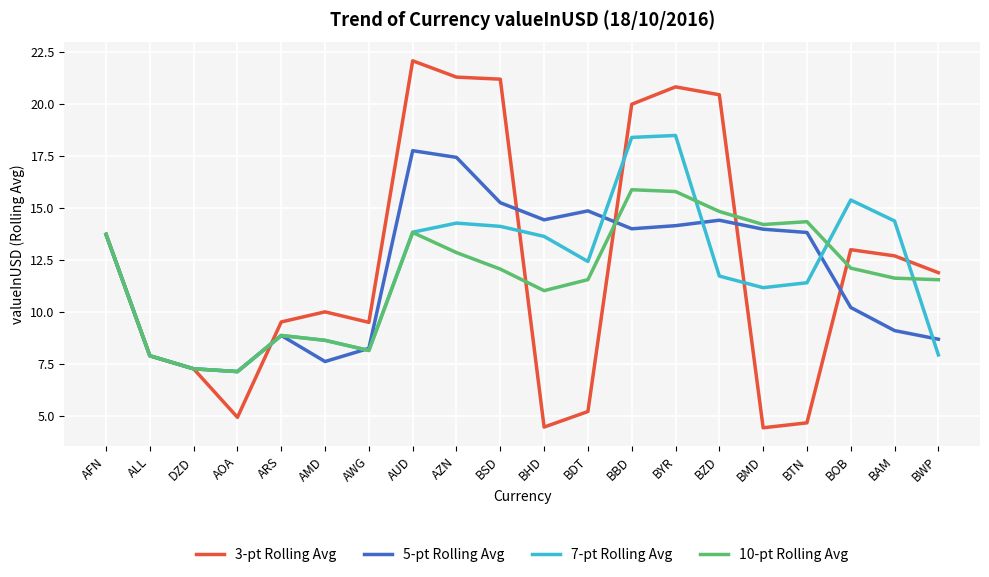

Where is 3-pt Rolling Avg nearest to the value 13?

BOB